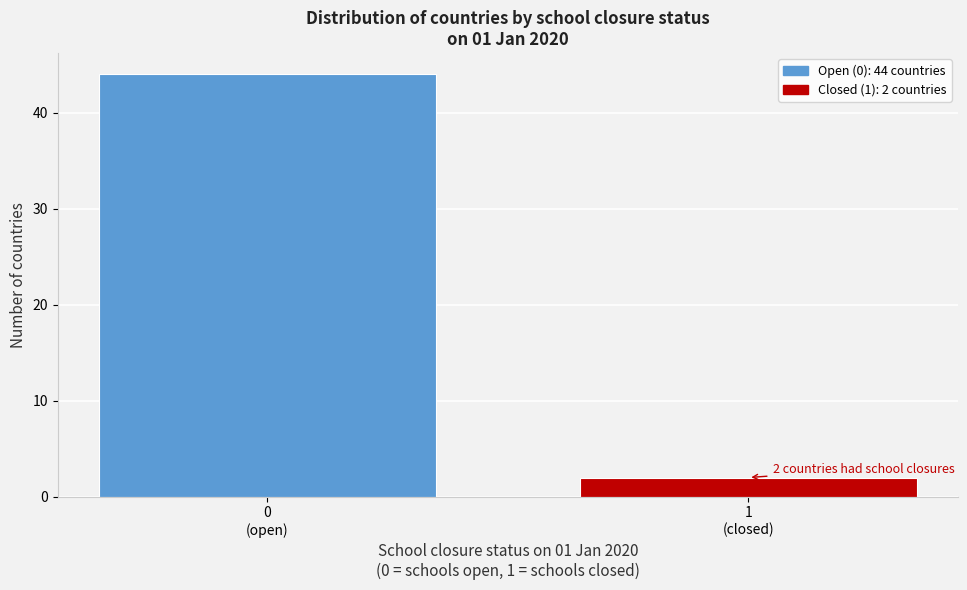

Reading left to right, list all the values displayed in this chart.

44	2